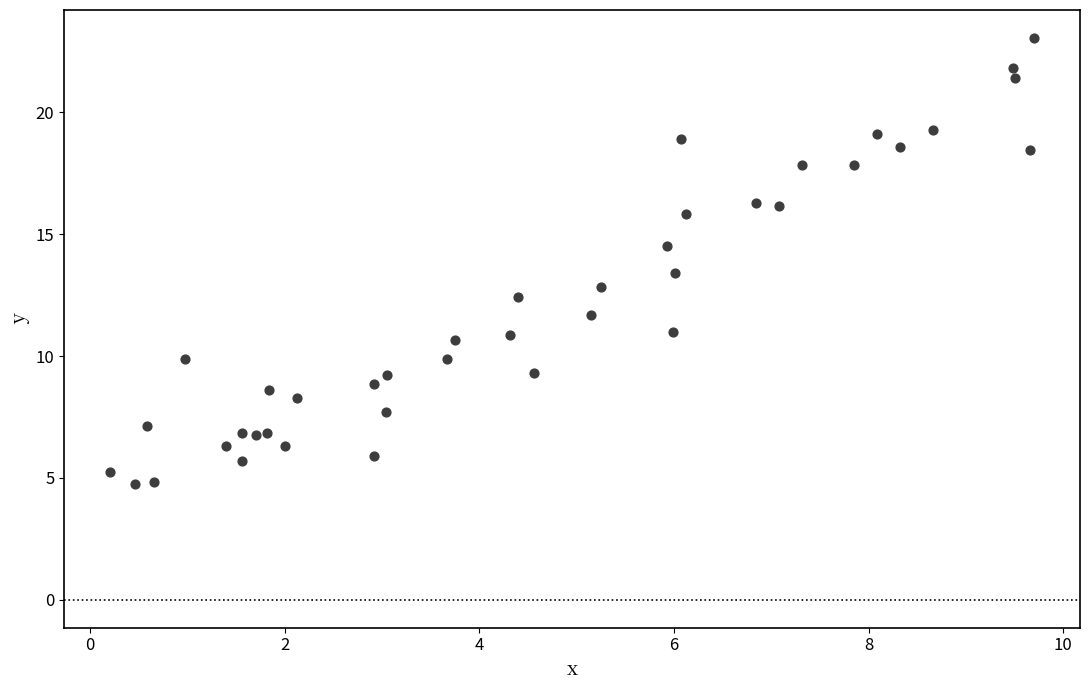

What is the range of X values (max minus min)?

9.5